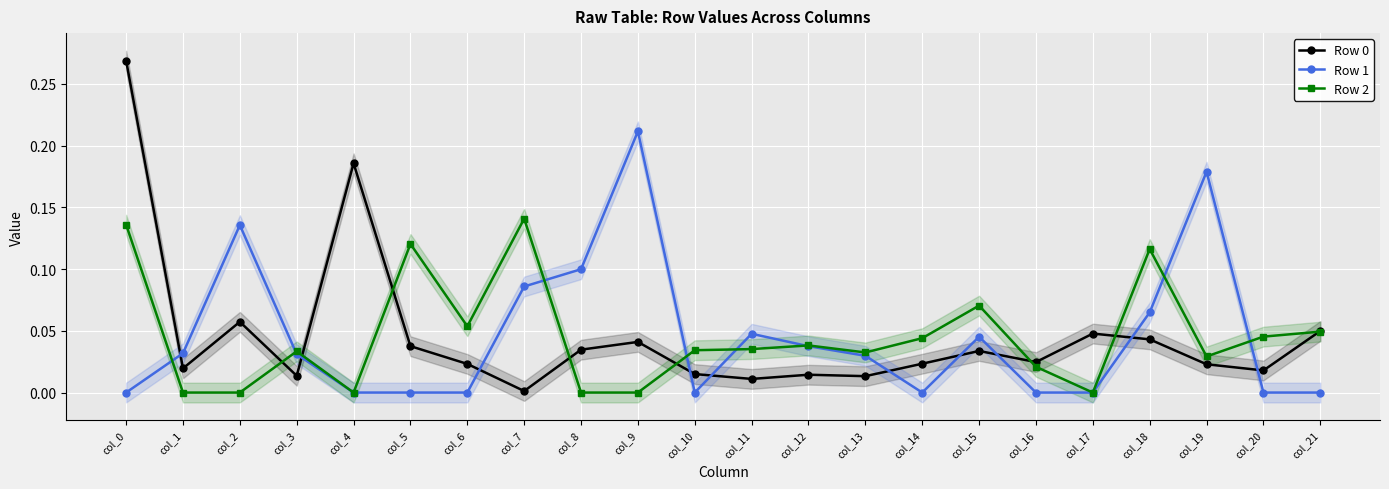

Where is the first local maximum for Row 1?

col_2